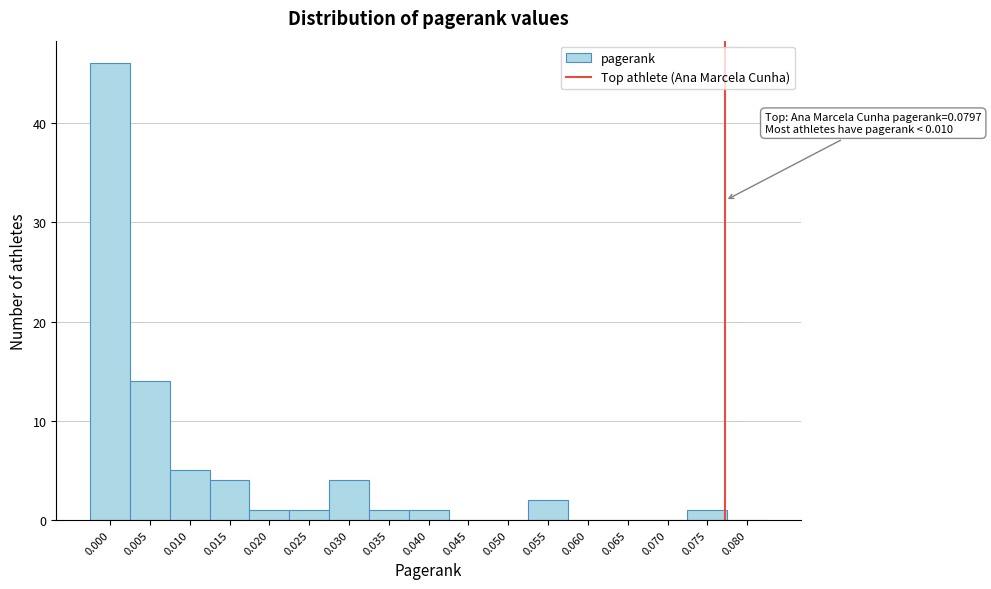

Reading right to left, list all the values displayed in this chart.

0.080=0	0.075=1	0.070=0	0.065=0	0.060=0	0.055=2	0.050=0	0.045=0	0.040=1	0.035=1	0.030=4	0.025=1	0.020=1	0.015=4	0.010=5	0.005=14	0.000=46